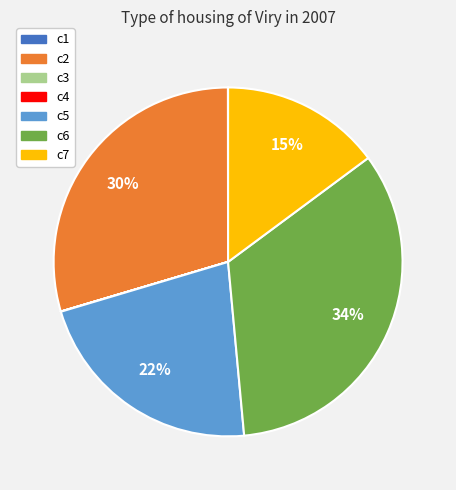

To the nearest percent, what is the difference between the largest and smallest slice percentages?

34%